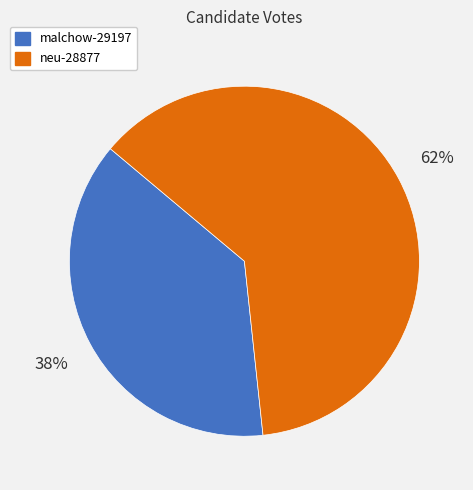

True or false: malchow-29197 accounts for 38% of the total.

True